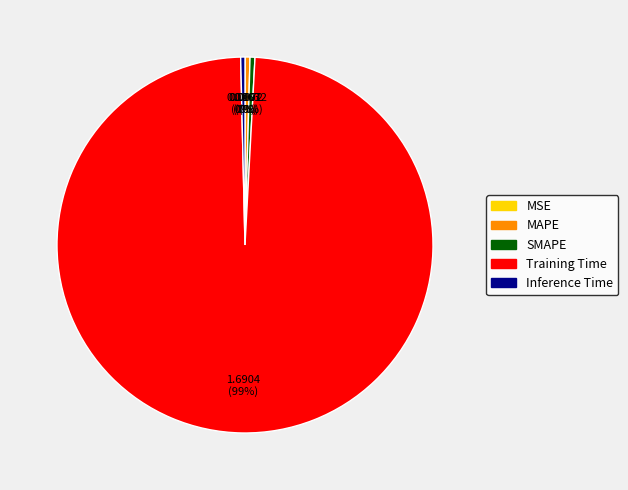

Which category has the biggest portion of the pie?

Training Time